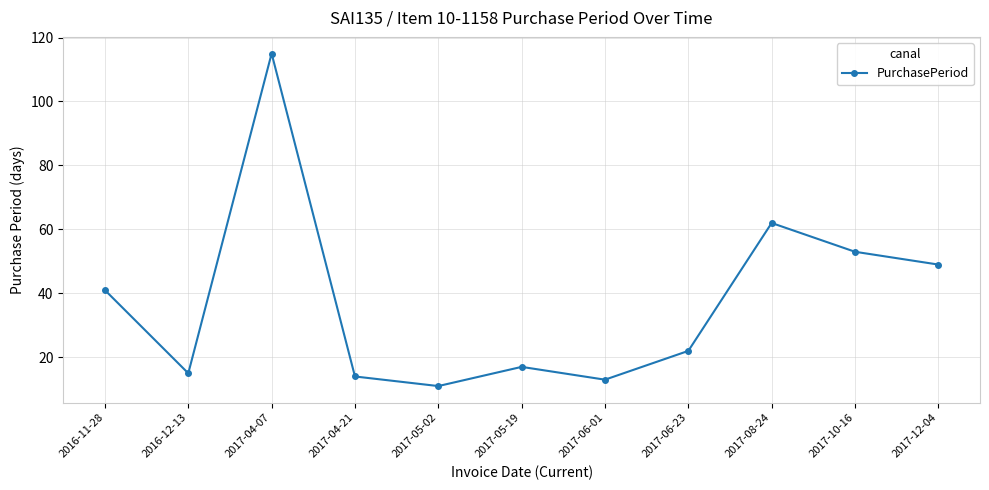

Where does the data first go above 22?

2016-11-28